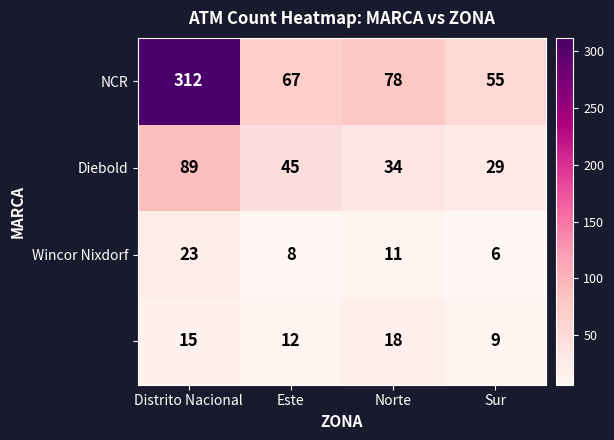

What is the total value across all series at Este?

132